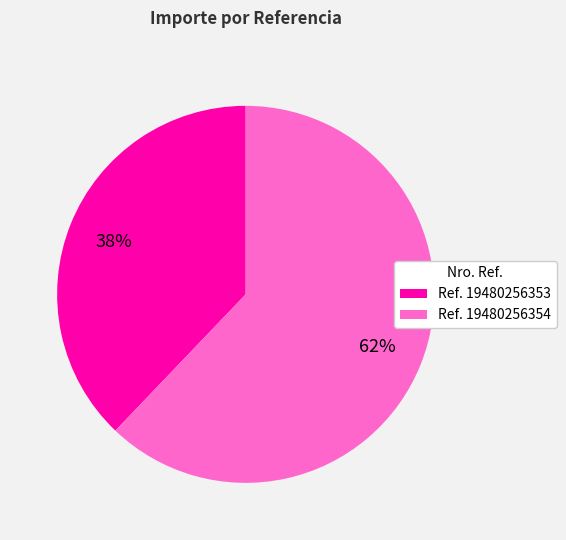

Do Ref. 19480256354 and Ref. 19480256353 together represent more than half of the pie?

Yes